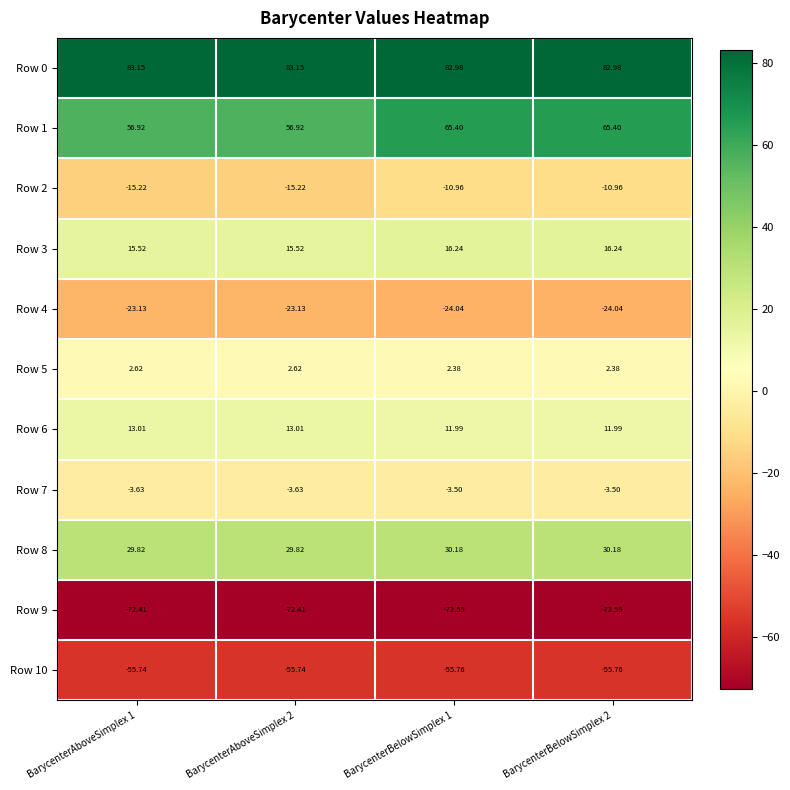

Is the value of Row 5 at BarycenterBelowSimplex 2 greater than the value of Row 6 at BarycenterBelowSimplex 1?

No